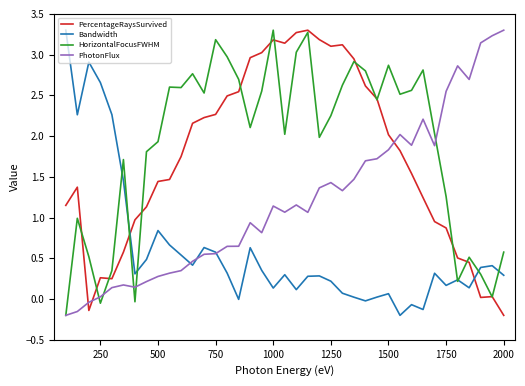

What is the greatest value displayed?

3.3